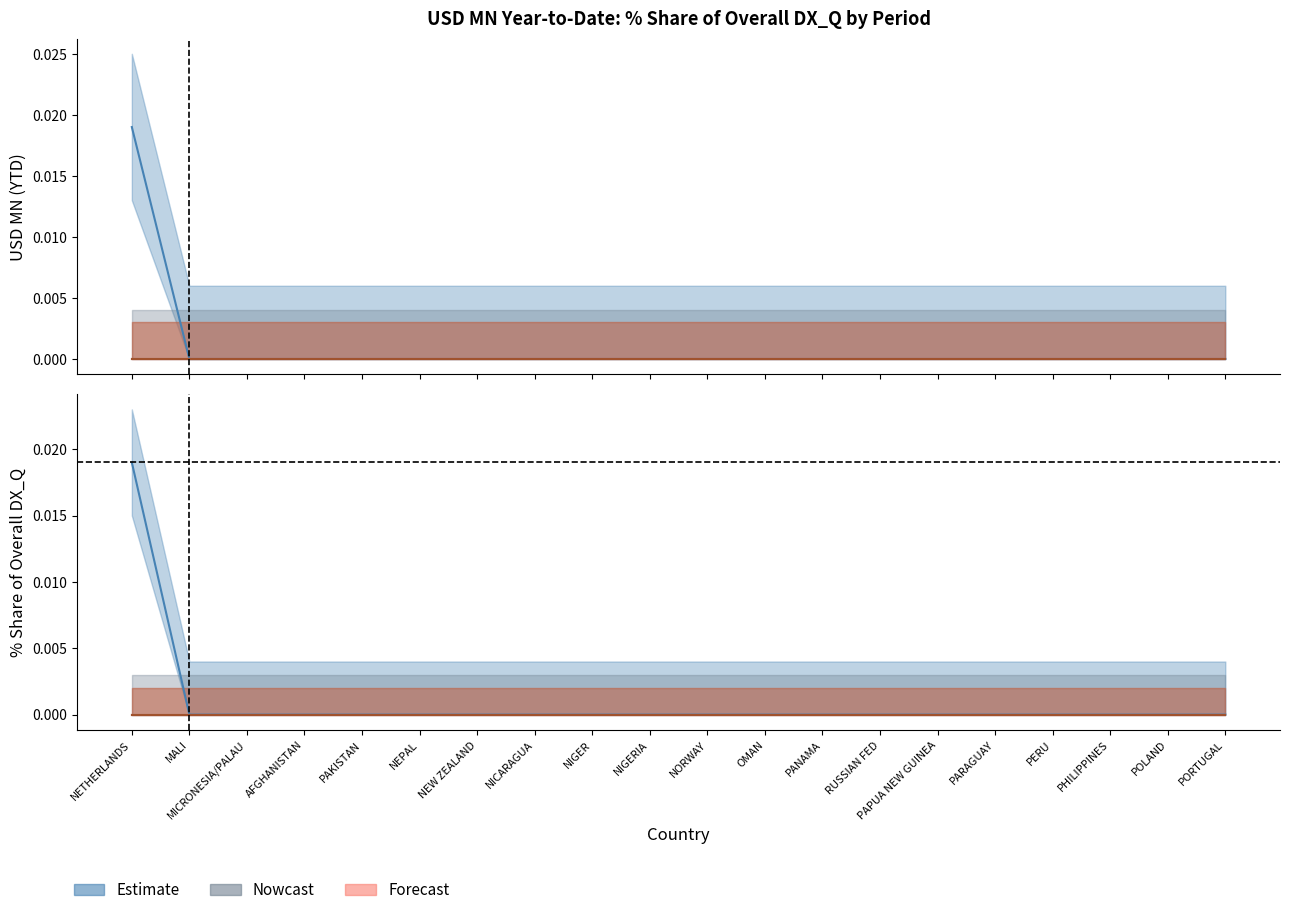

How many lines are shown in the chart?

4